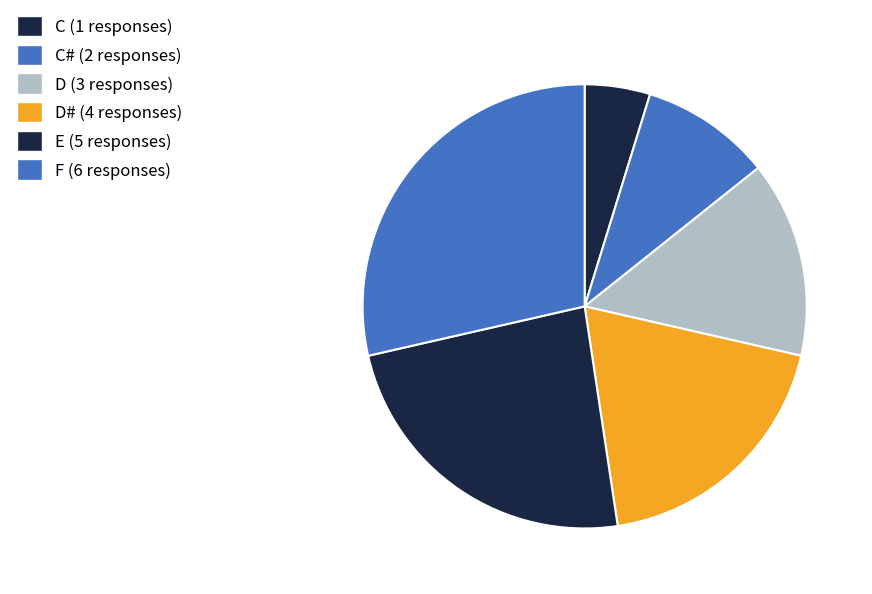

How many segments does this pie chart have?

6